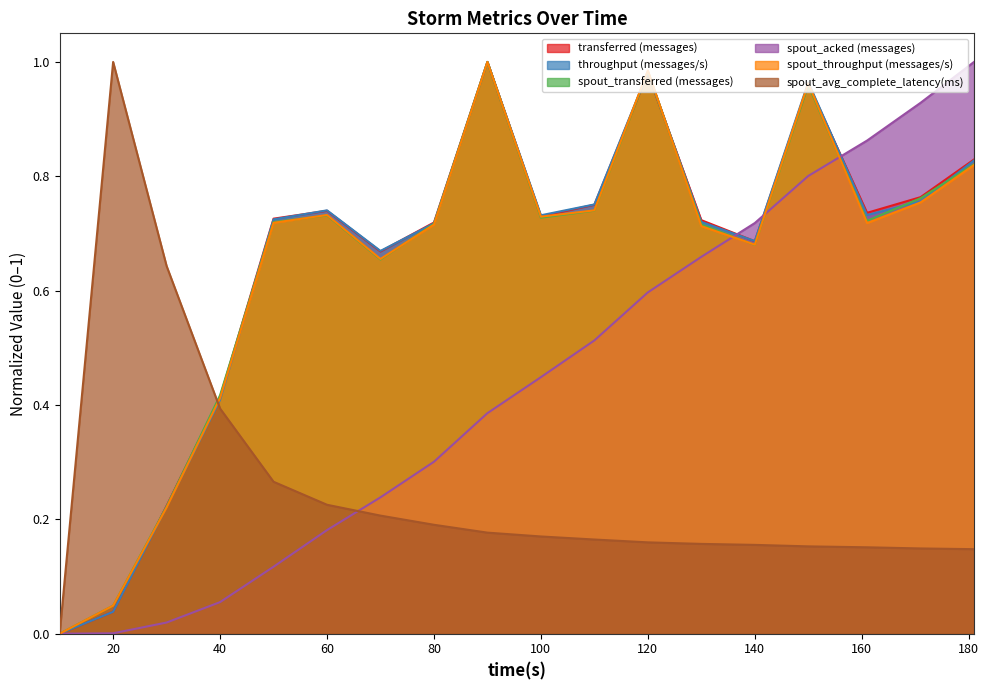

Is the value of spout_acked (messages) at 60 greater than the value of throughput (messages/s) at 100?

No